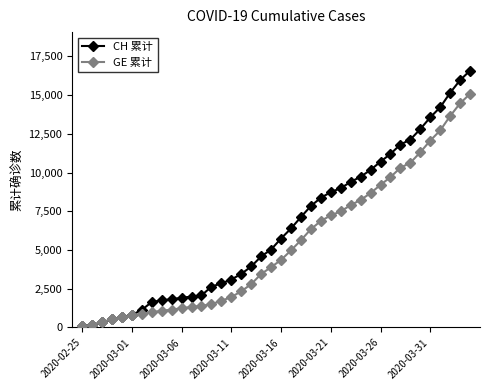

List the series in order of their overall mean, lowest first.

GE 累计, CH 累计